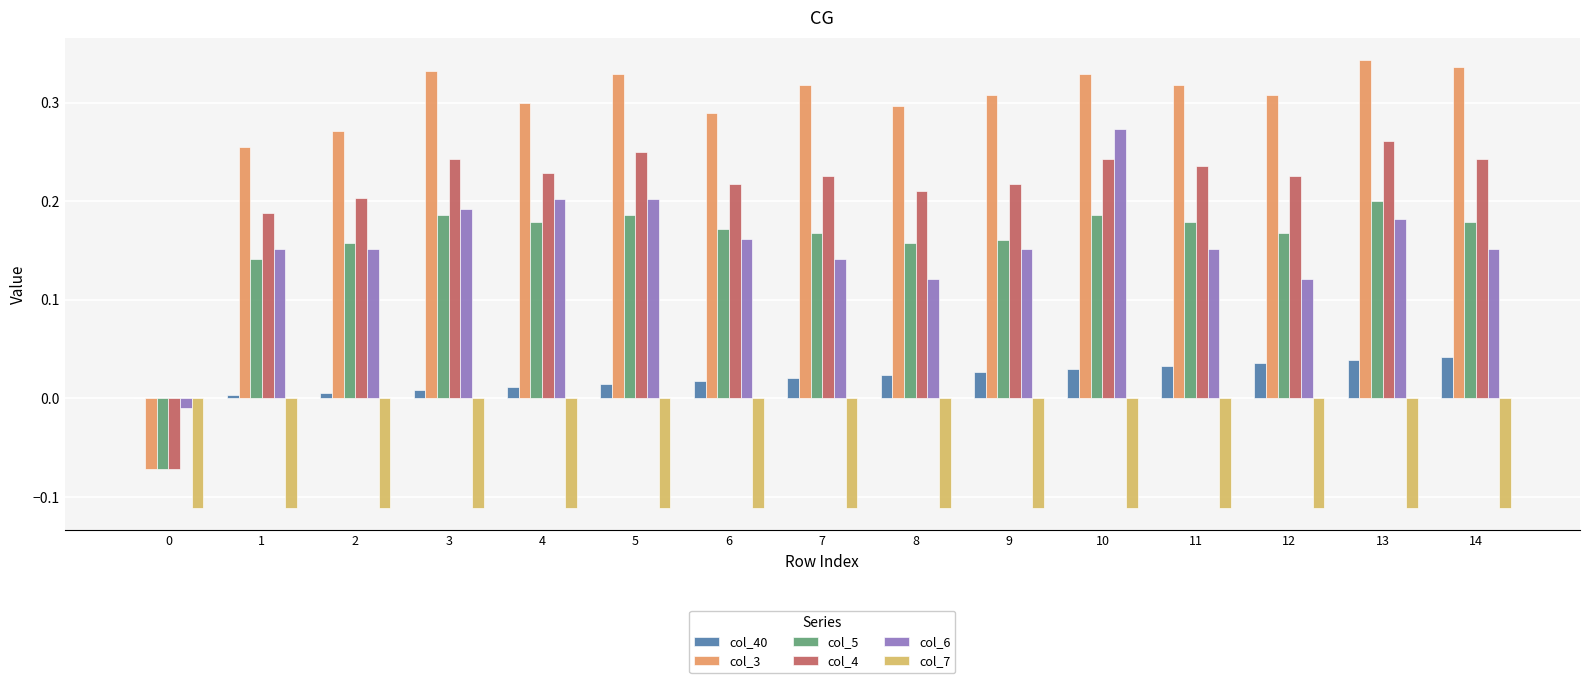

What is the sum of all col_4 values?

3.1